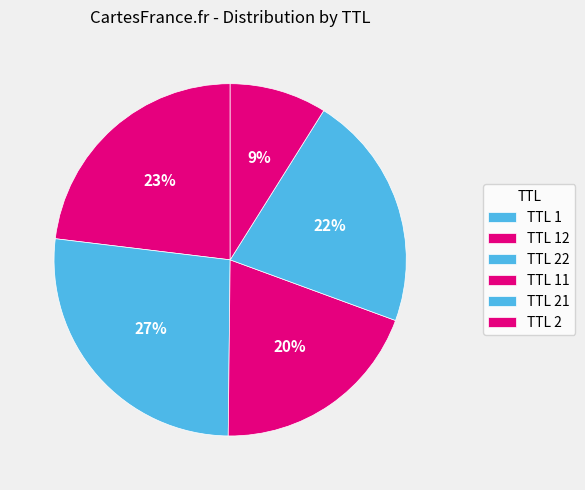

How many segments does this pie chart have?

6